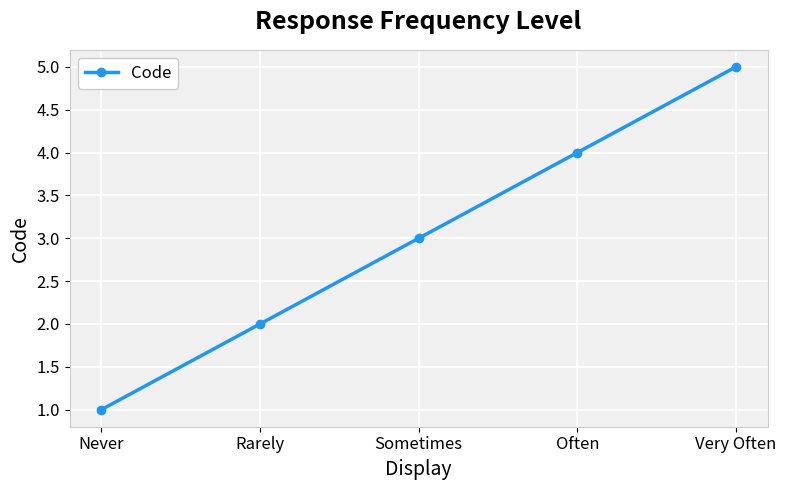

What is the difference between the second highest and second lowest values?

2